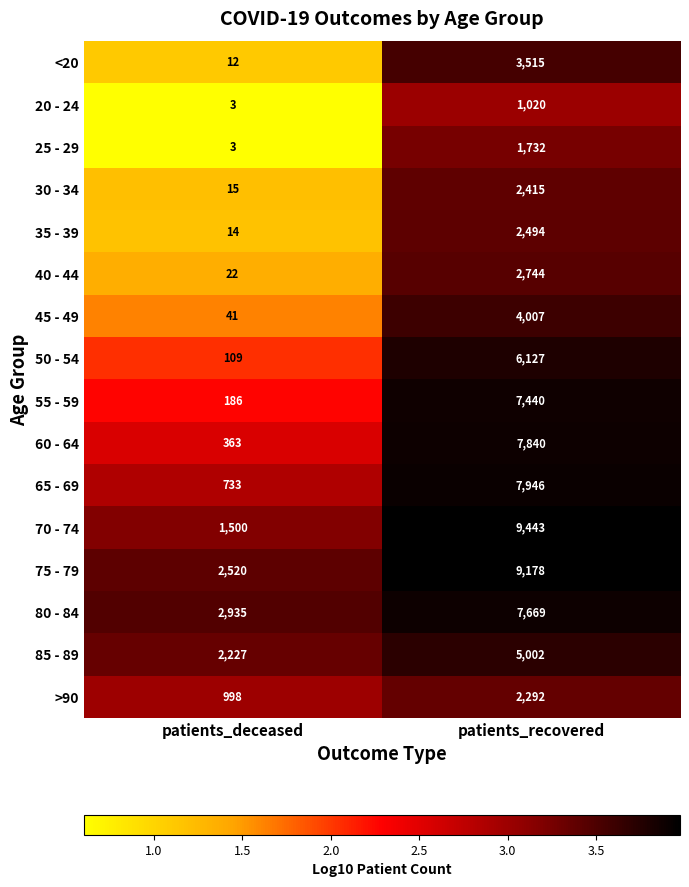

The 40 - 44 series shows 2744 at patients_recovered. True or false?

True